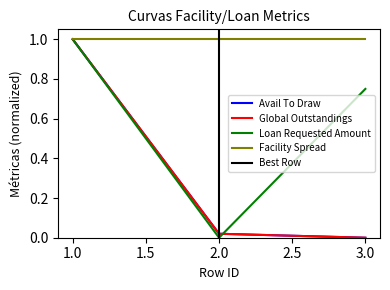

What is the highest value of the Facility_CurrentAvailToDraw series?

1.0